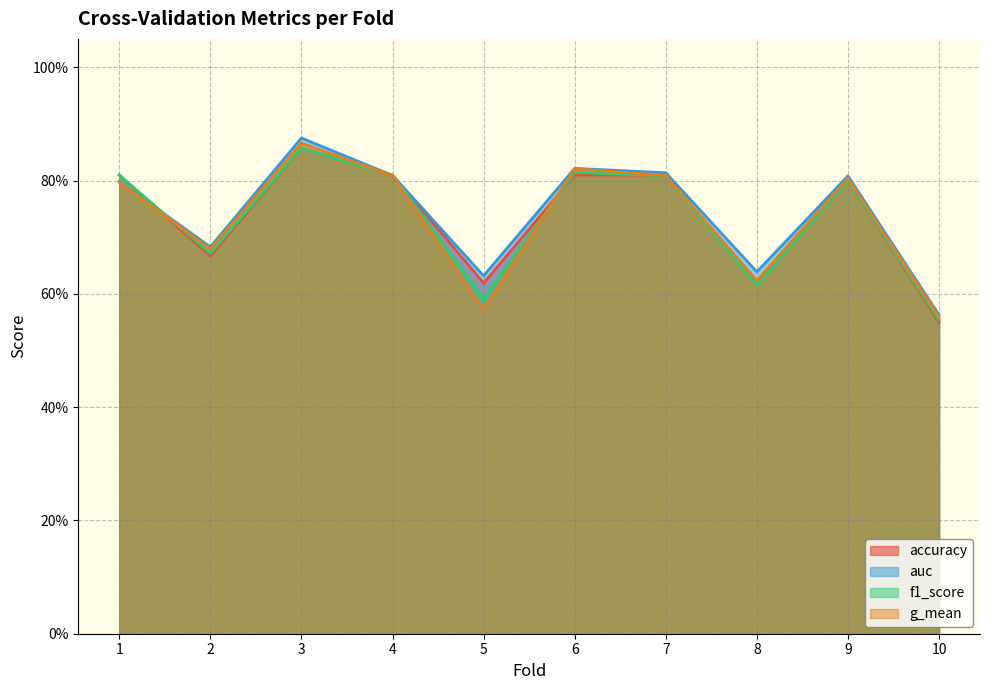

How many interior local peaks does the auc series have?

3